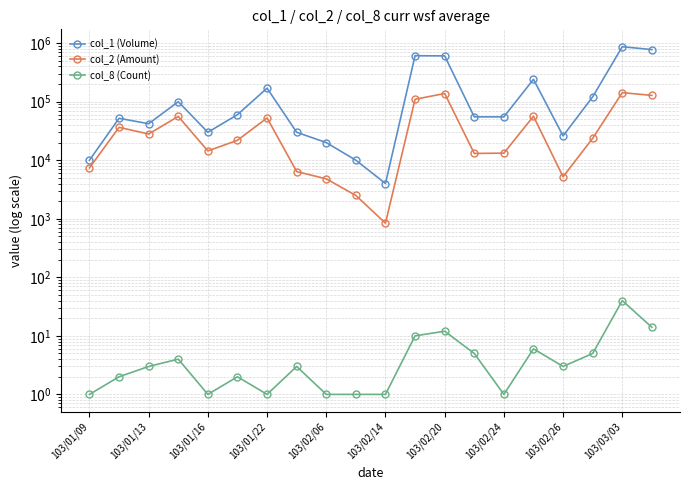

Between 103/02/06 and 13, which series saw the biggest shift?

col_1 (Volume)